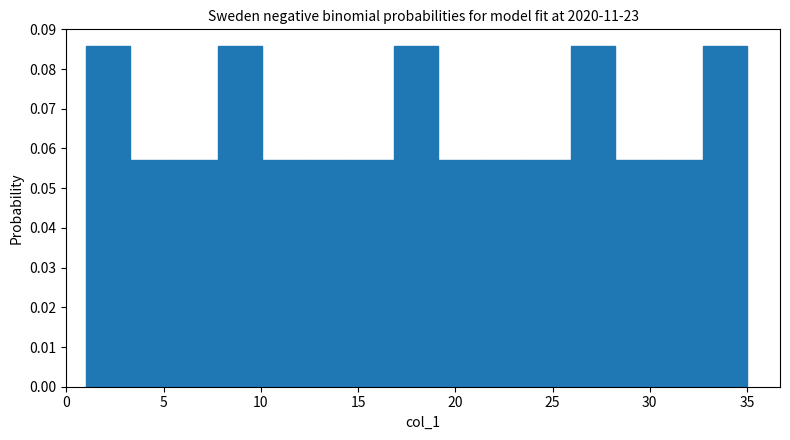

How tall is the bar that spans 26.0 to 28.0 on the x-axis? Neither the bar edges nor the heights are printed on the chart, so give them approximately, as read against the axes.

0.086